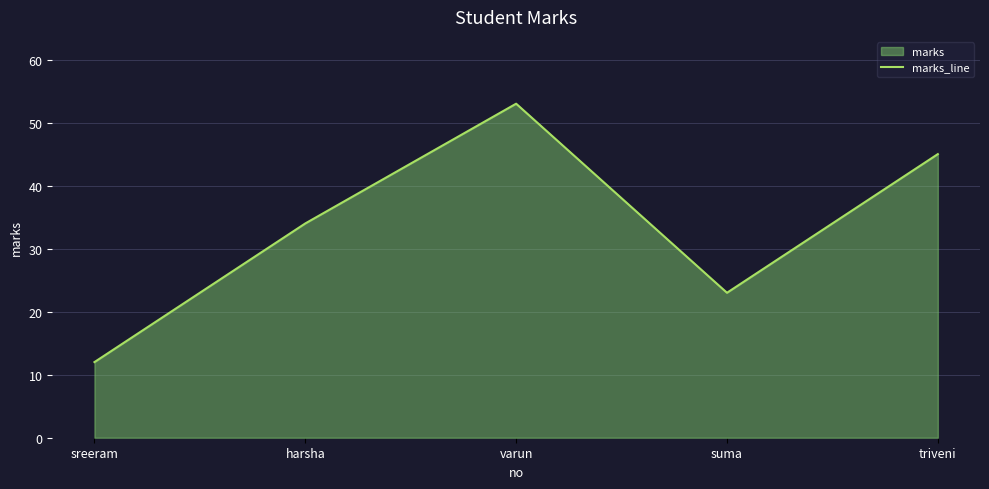

What is the difference between the second highest and minimum values?

33